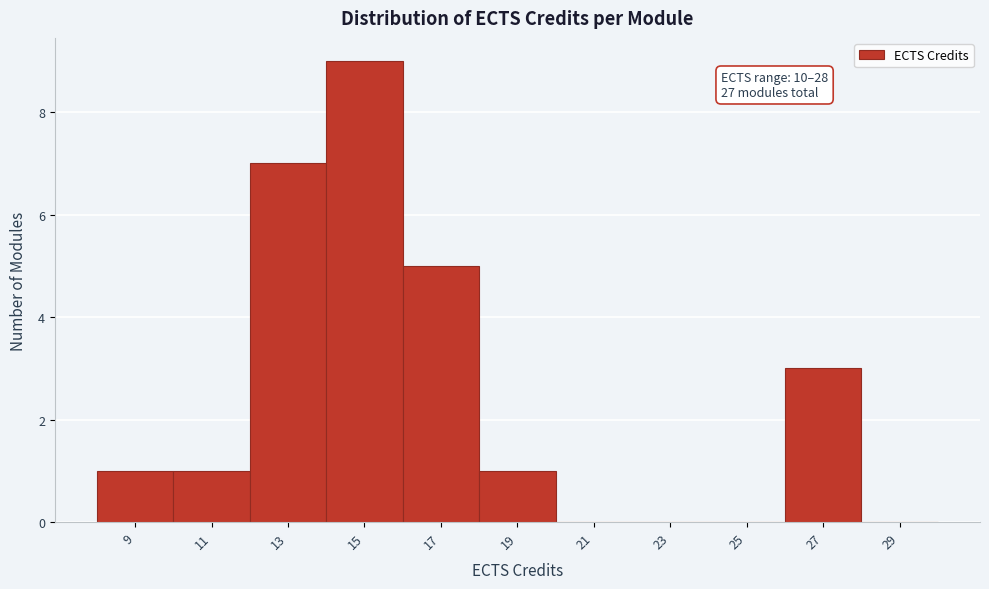

Reading left to right, transcribe all the data shown in this chart.

9=1	11=1	13=7	15=9	17=5	19=1	21=0	23=0	25=0	27=3	29=0